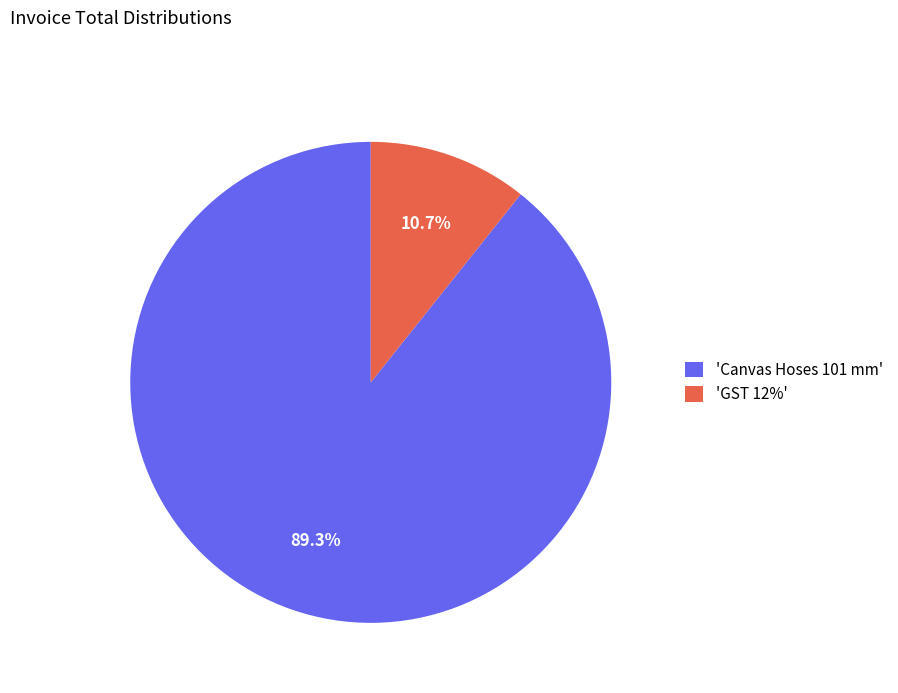

What percentage do 'Canvas Hoses 101 mm' and 'GST 12%' together represent?

100.0%